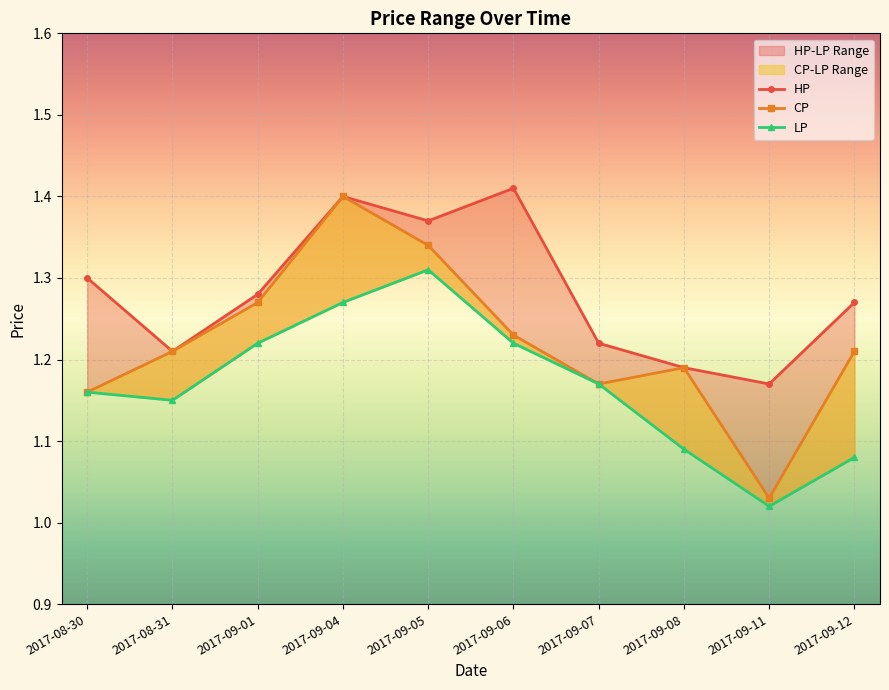

At which label does CP reach its peak?

2017-09-04